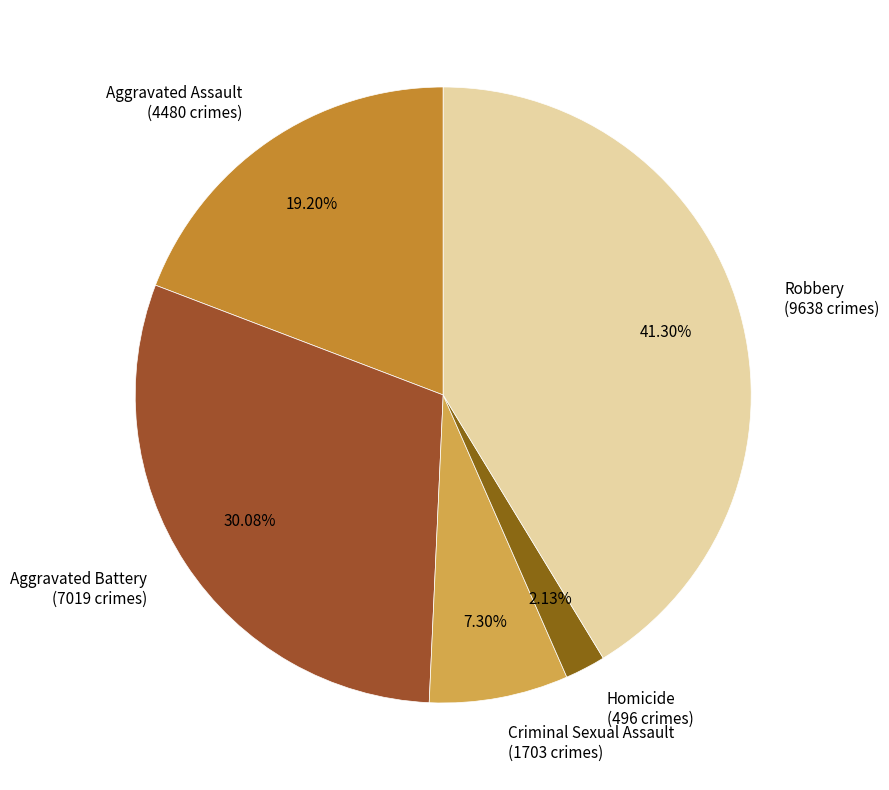

How many slices are in this pie chart?

5